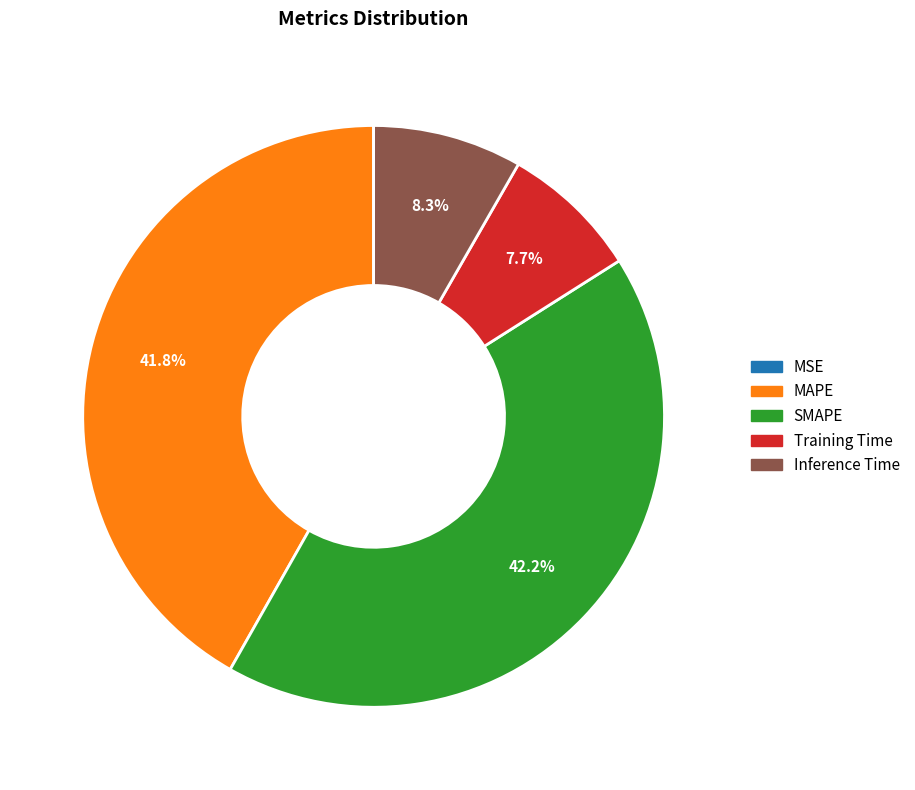

The Training Time slice represents 1% of the pie. True or false?

False